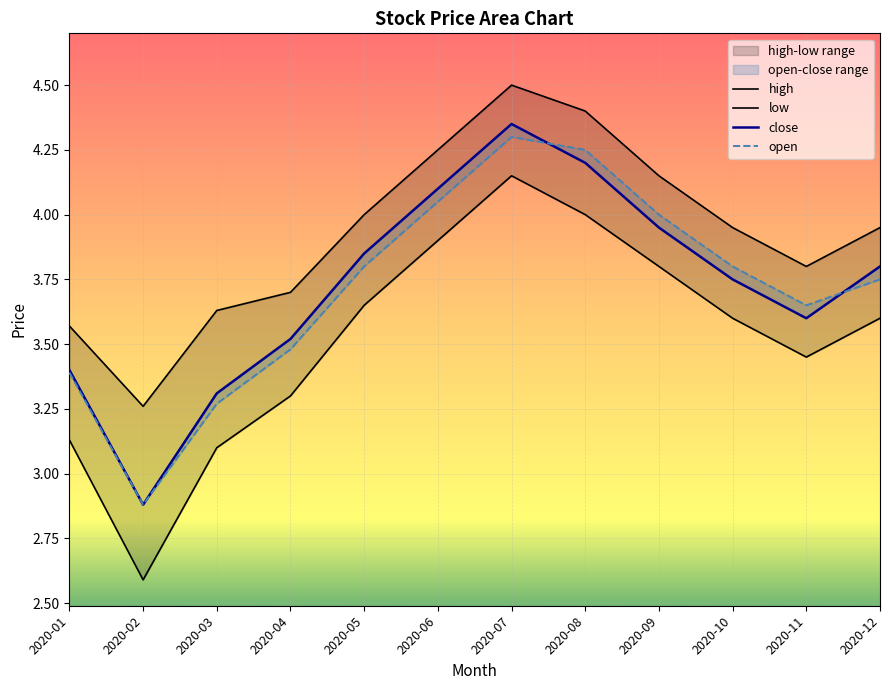

Does the chart display data point markers on the line(s)?

No